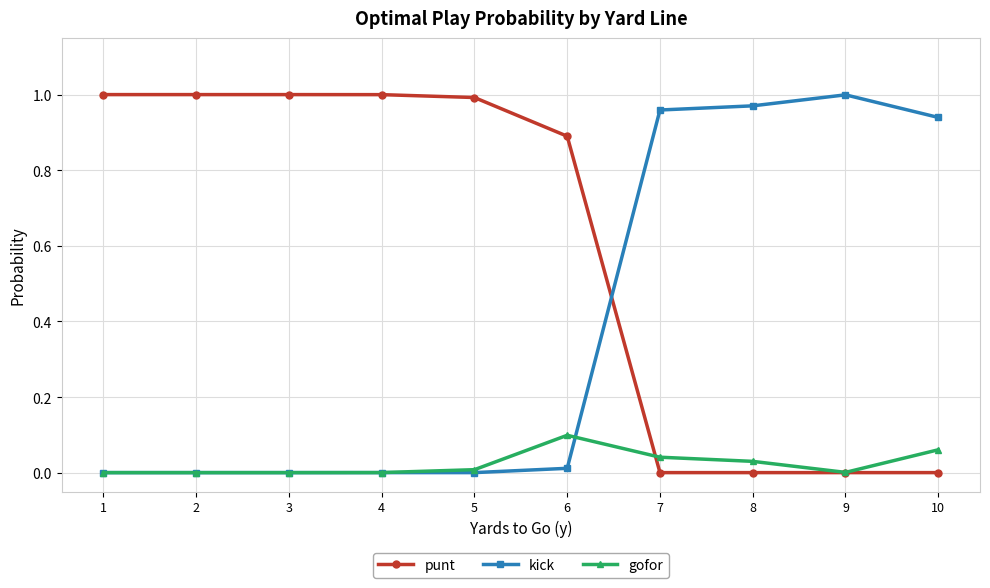

How many distinct data groups are displayed?

3